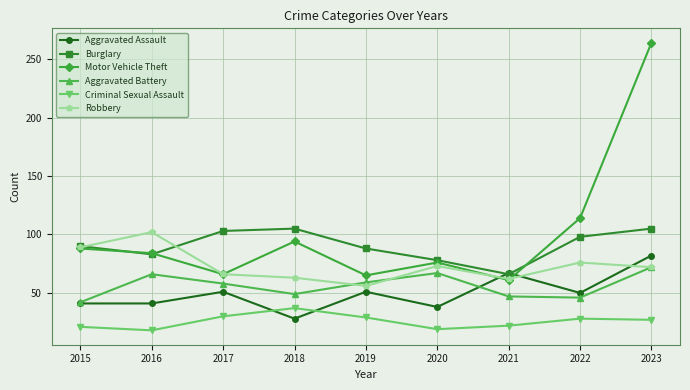

True or false: Aggravated Assault has more than 0 interior local peaks.

True